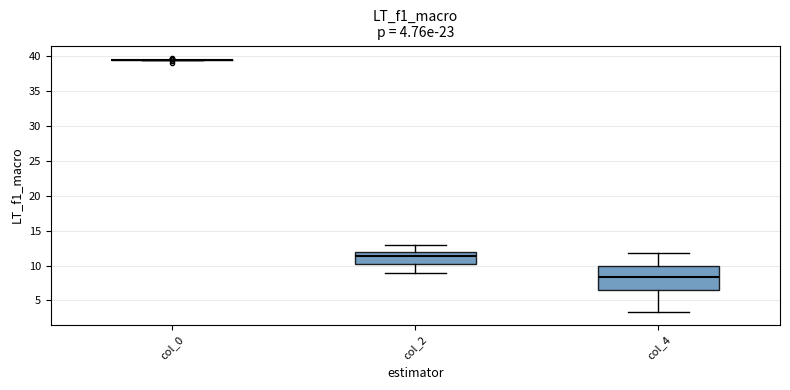

Comparing the boxes themselves (not the whiskers), which one is the tallest?

col_4